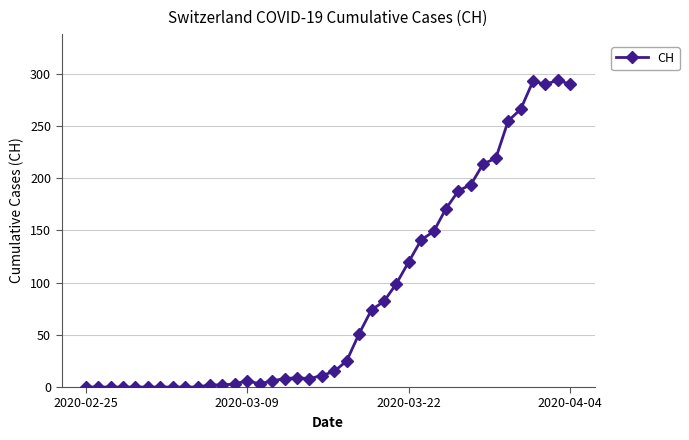

What is the greatest value displayed?

294